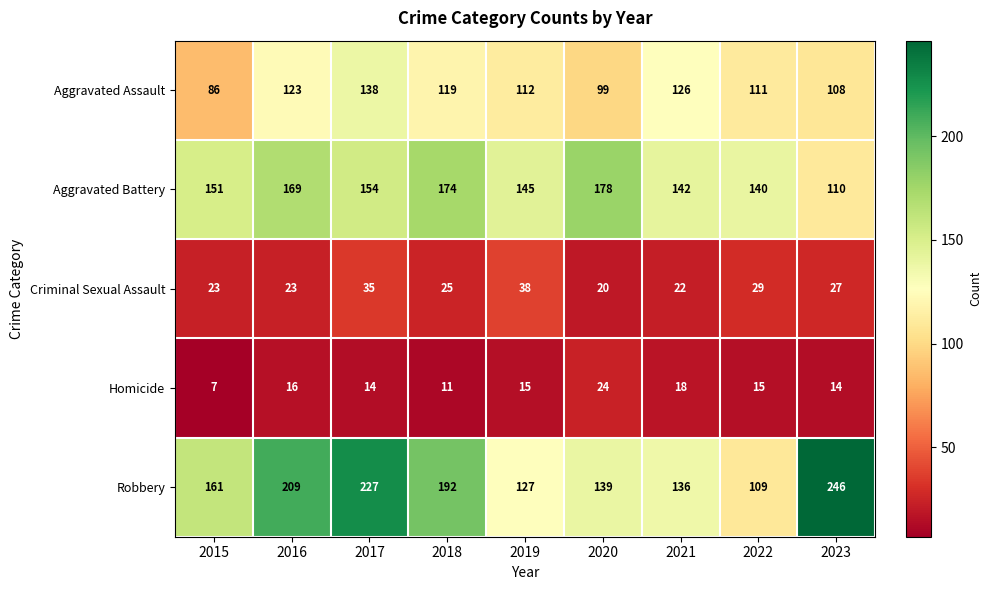

Where is Criminal Sexual Assault nearest to the value 29?

2022